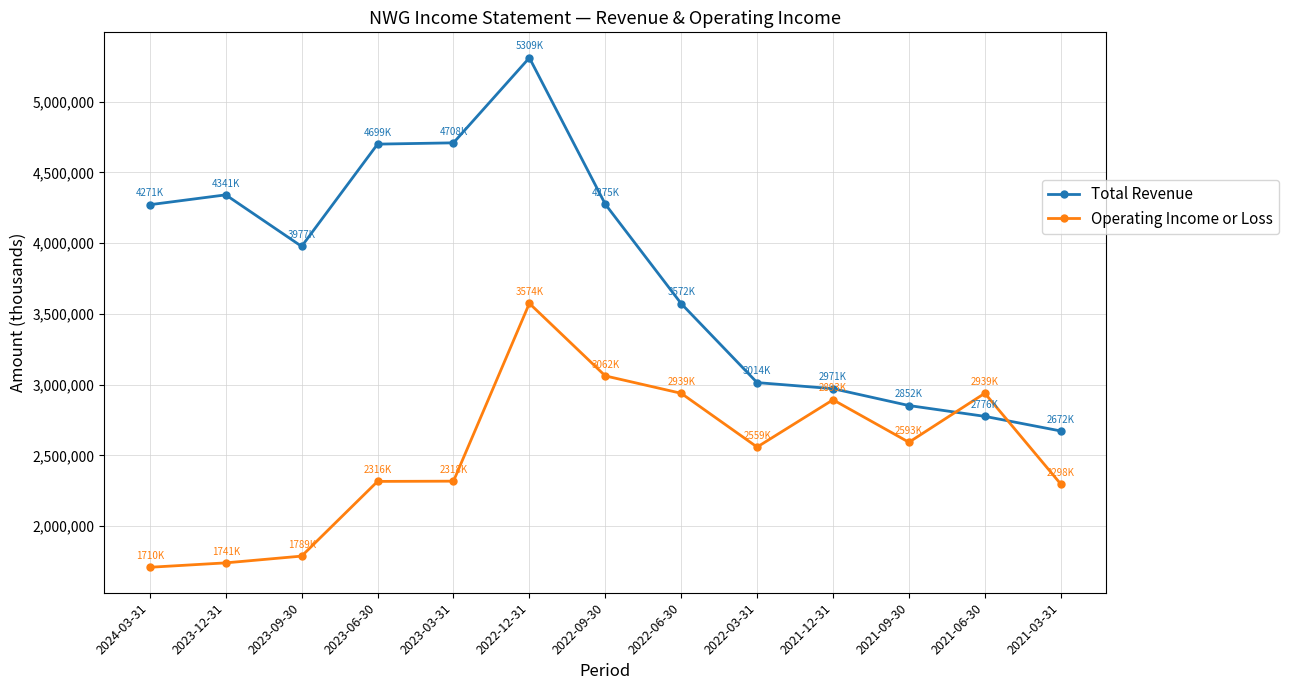

What are all the series names shown in the legend?

Total Revenue, Operating Income or Loss